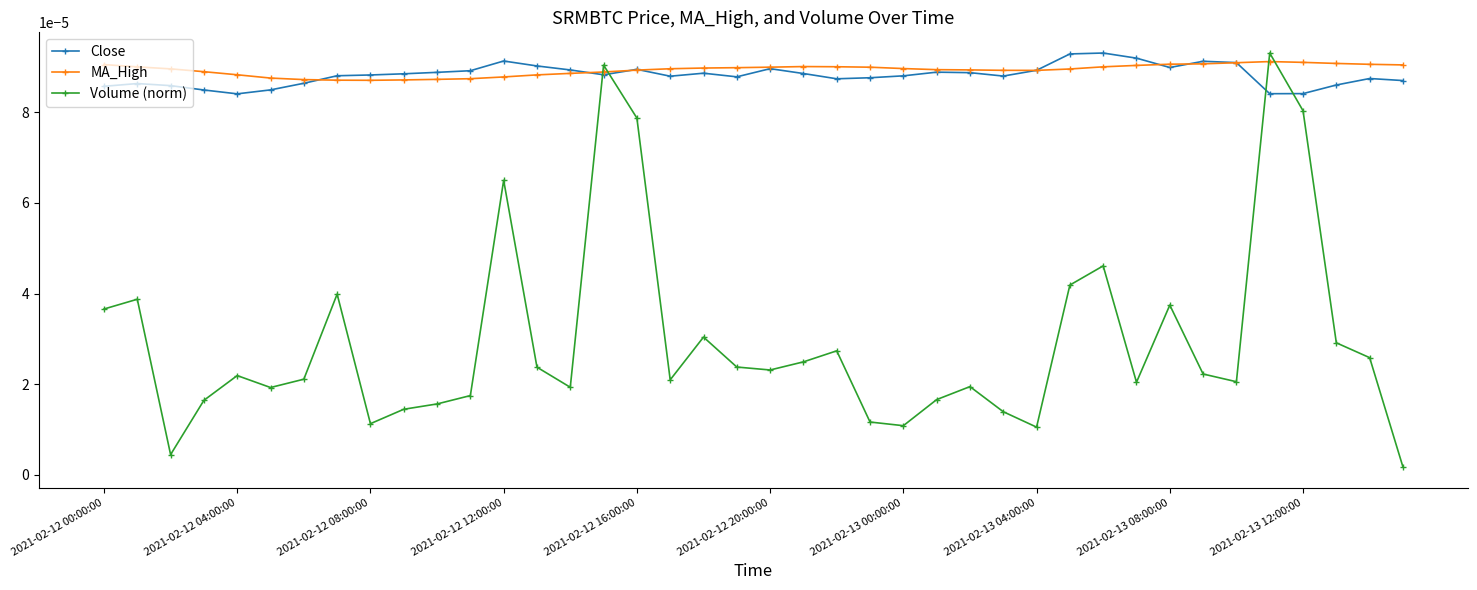

At how many categories does at least one series exceed 0?

40